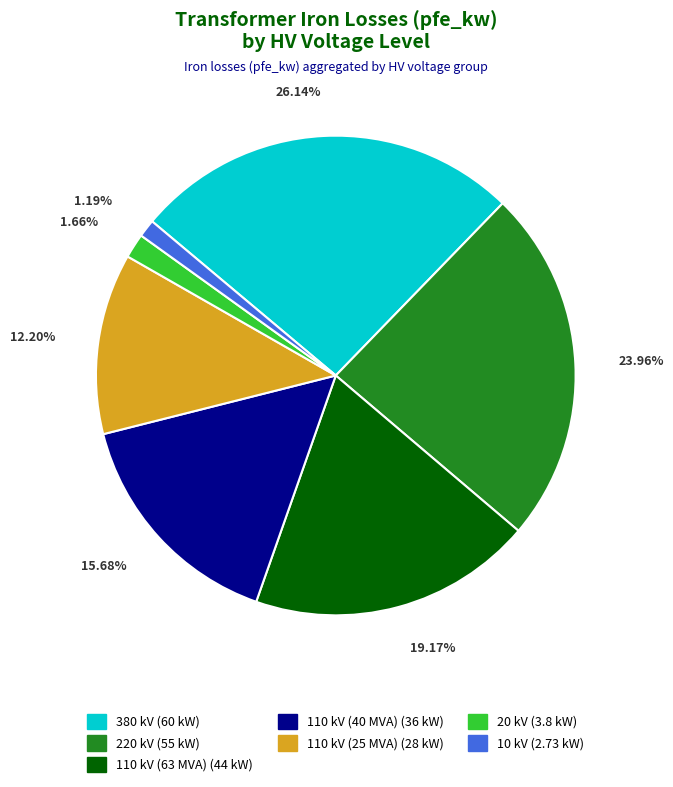

Is there a majority slice in this chart?

No